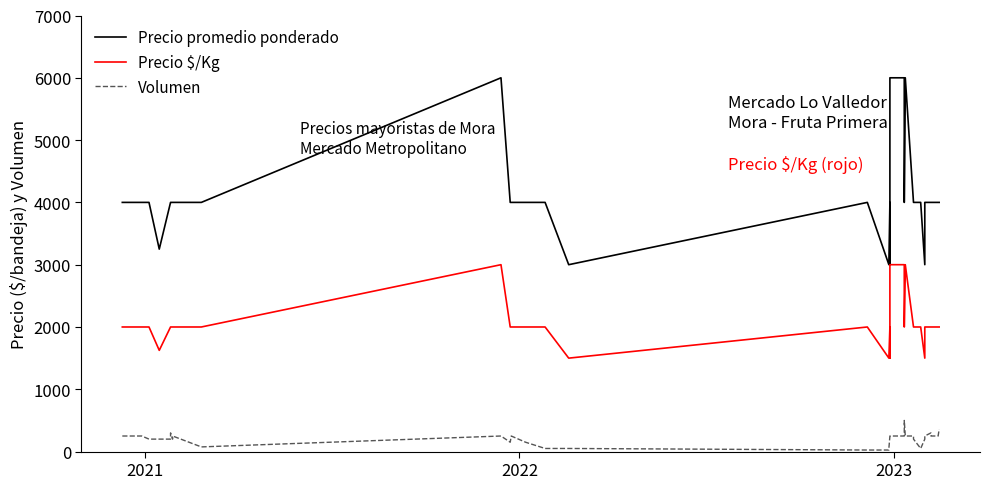

Rank the series by their average value, from highest to lowest.

Precio promedio ponderado, Precio $/Kg, Volumen